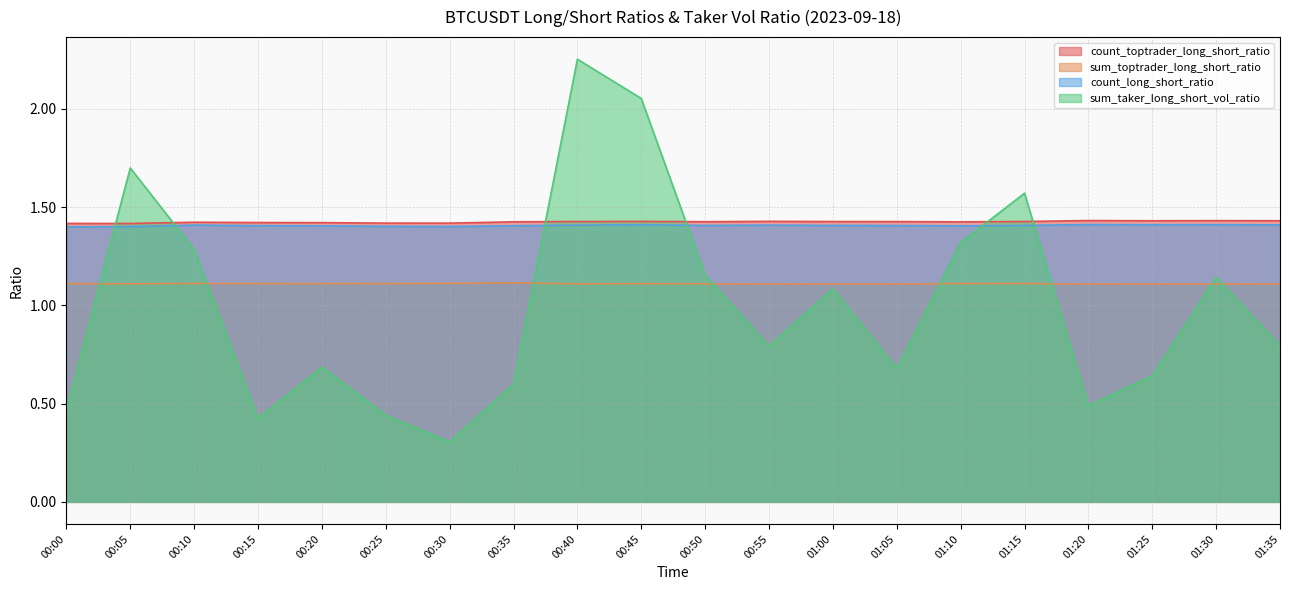

Which series changed the most between 00:40 and 01:35?

sum_taker_long_short_vol_ratio